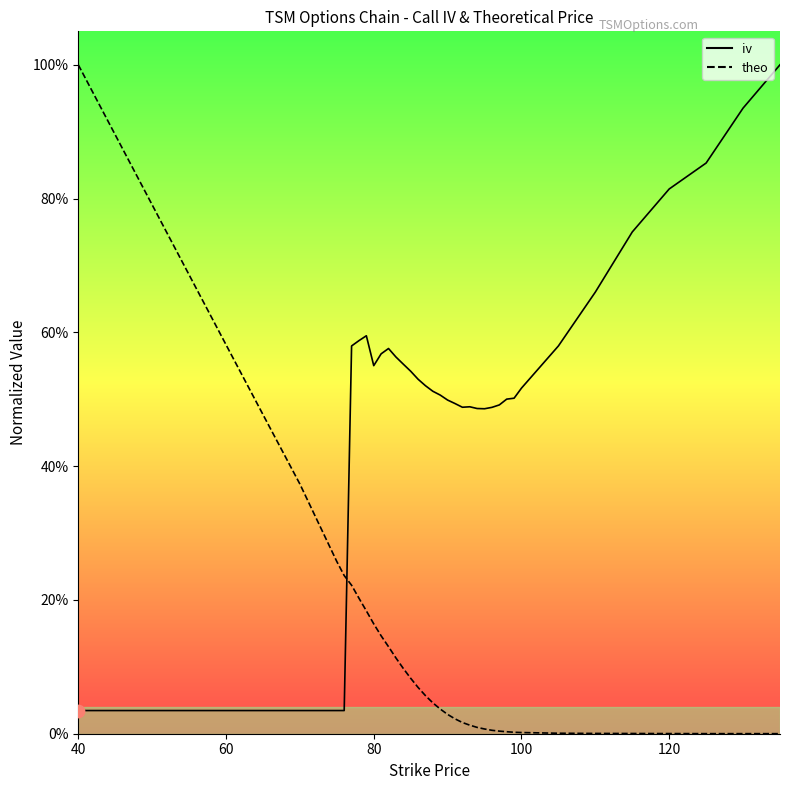

What are all the series names shown in the legend?

iv, theo